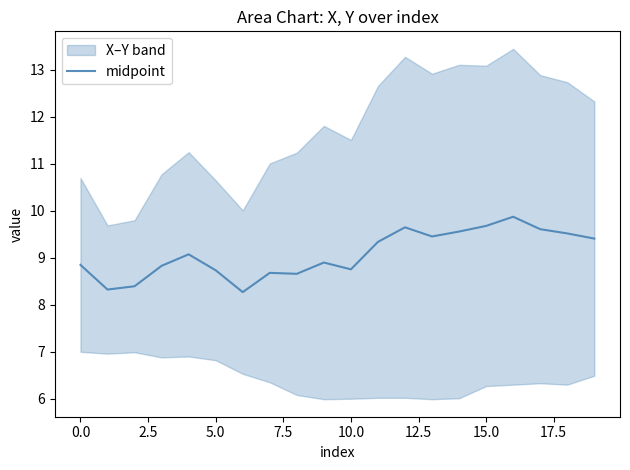

How many categories are shown in the chart?

20